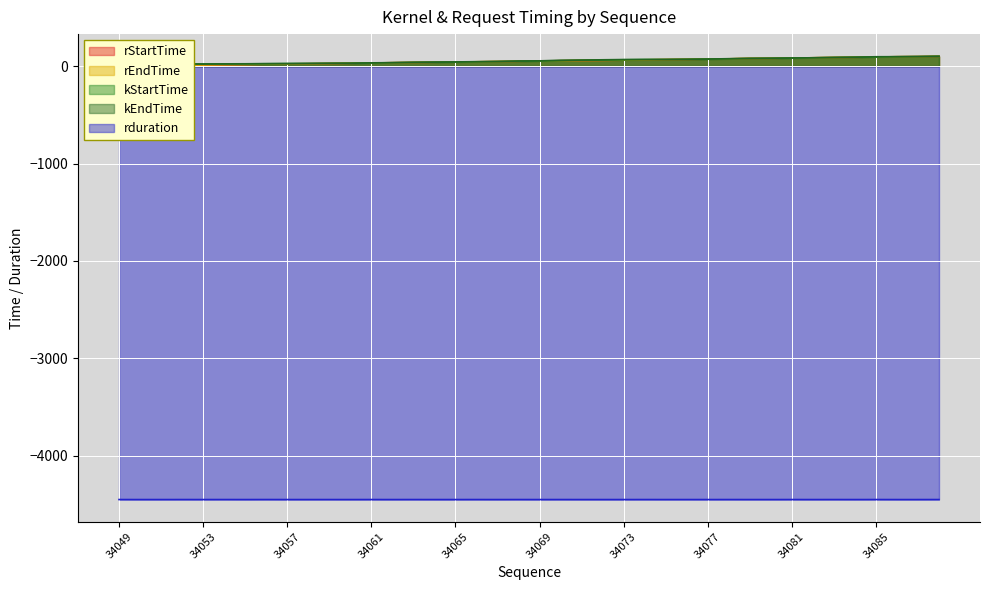

How many positive values does the rStartTime series have?

39